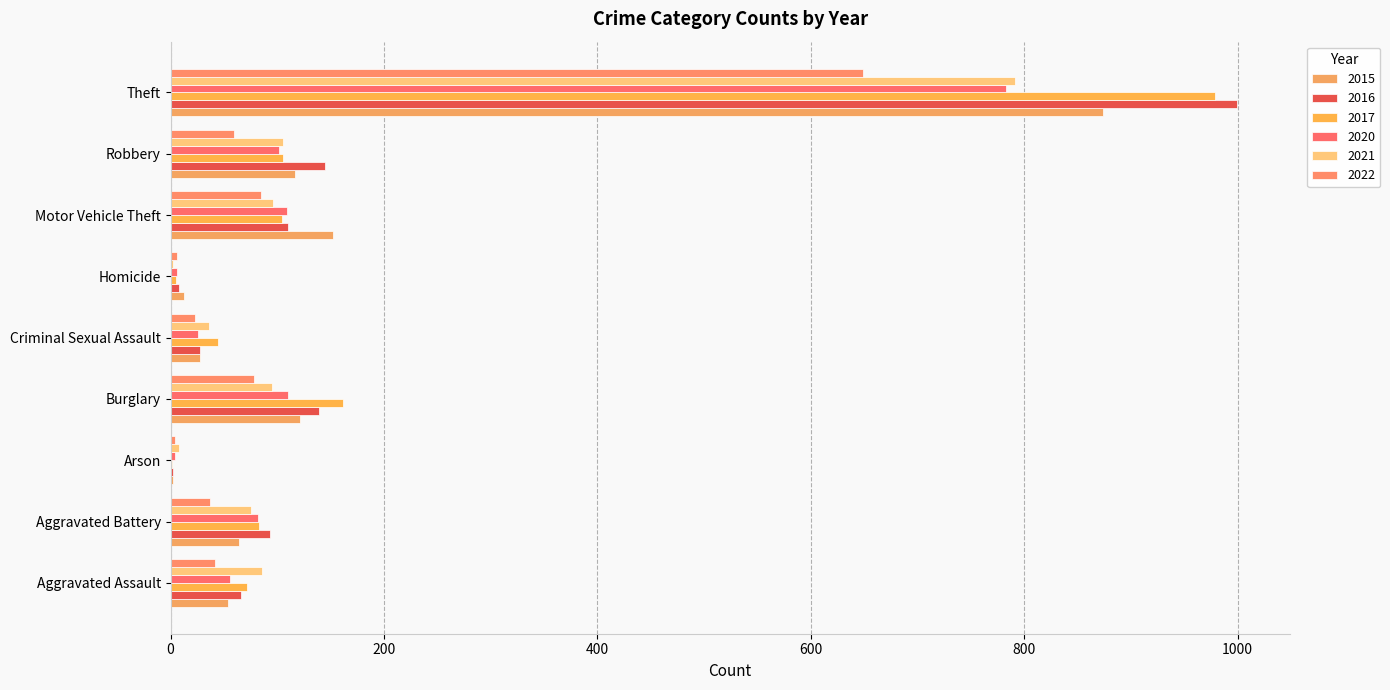

List the labels in order of 2015 value, smallest first.

Arson, Homicide, Criminal Sexual Assault, Aggravated Assault, Aggravated Battery, Robbery, Burglary, Motor Vehicle Theft, Theft